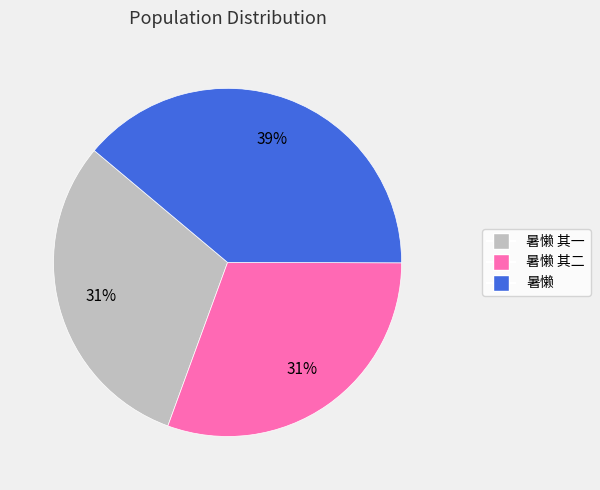

Approximately how many times larger is the value at 暑懒 其一 compared to 暑懒 其二?

1.0